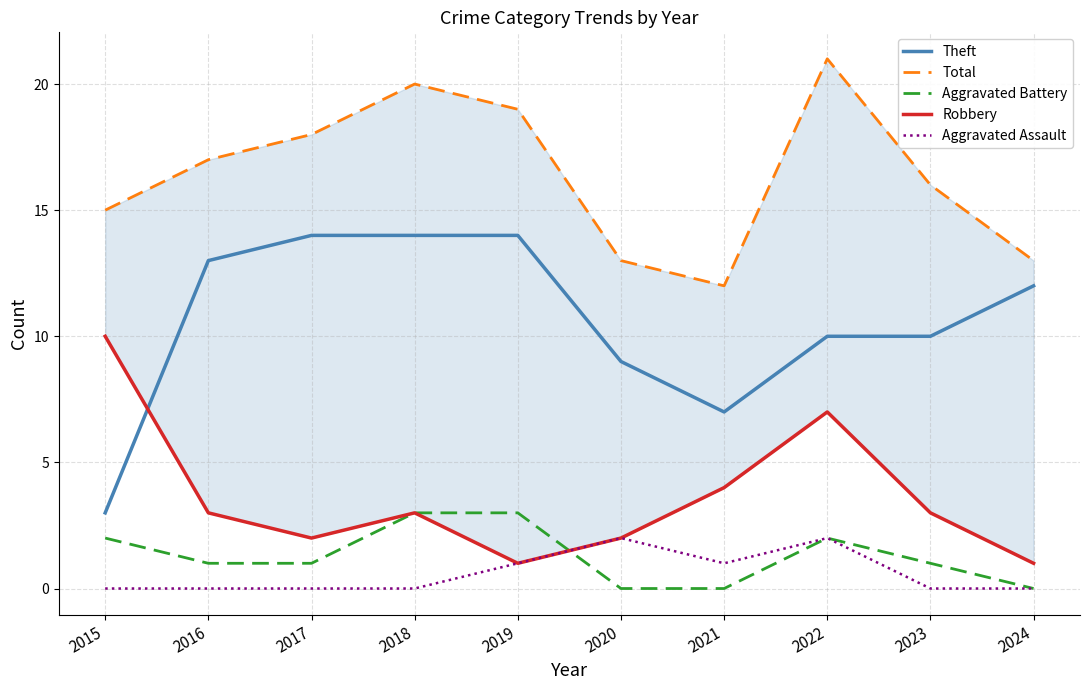

At which label does Robbery reach its minimum?

2019